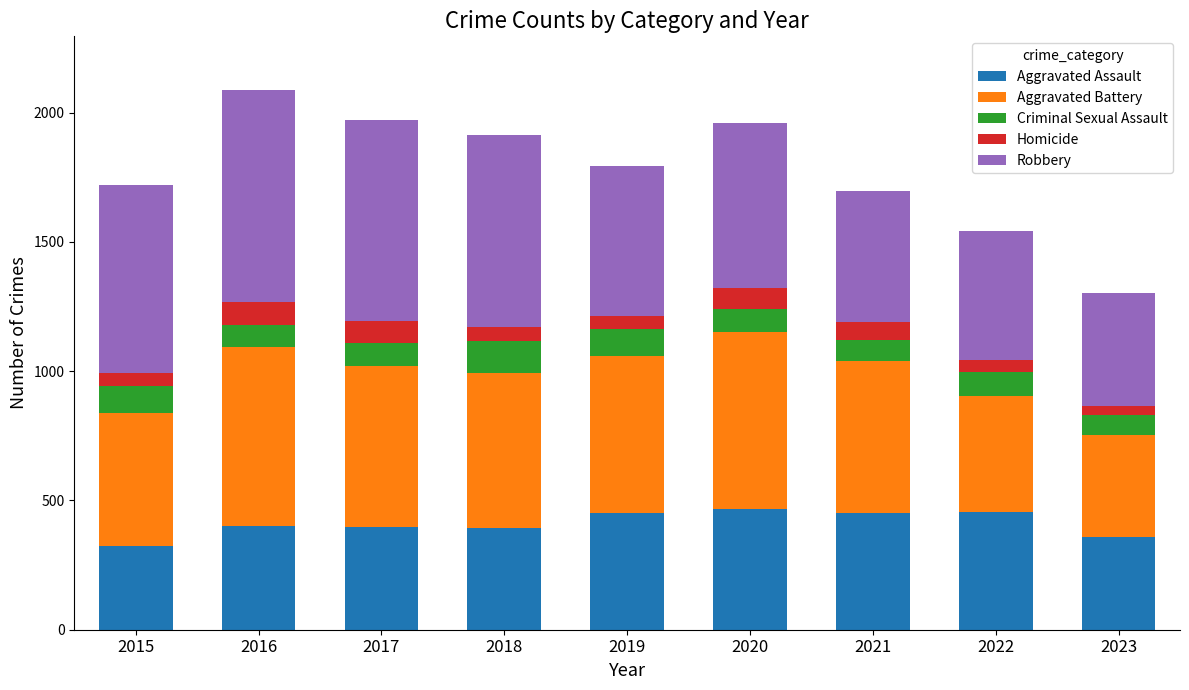

True or false: Aggravated Assault has a value of 703 at 2018.

False